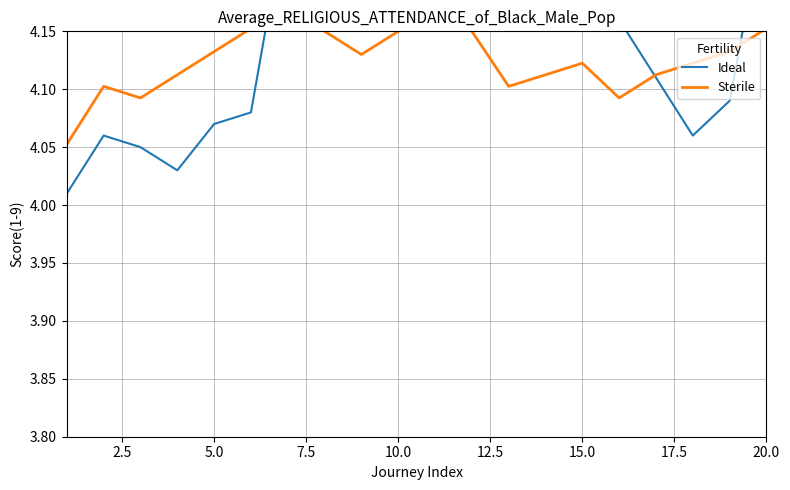

Reading left to right, list all the values displayed in this chart.

Ideal: 4.0	4.1	4.0	4.0	4.1	4.1	4.3	4.2	4.2	4.2	4.2	4.2	4.2	4.2	4.2	4.2	4.1	4.1	4.1	4.3
Sterile: 4.1	4.1	4.1	4.1	4.1	4.2	4.2	4.2	4.1	4.2	4.2	4.2	4.1	4.1	4.1	4.1	4.1	4.1	4.1	4.2